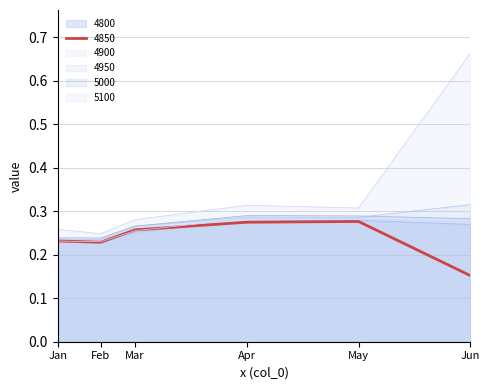

The value of 5000 at Jan is 0.2. True or false?

True